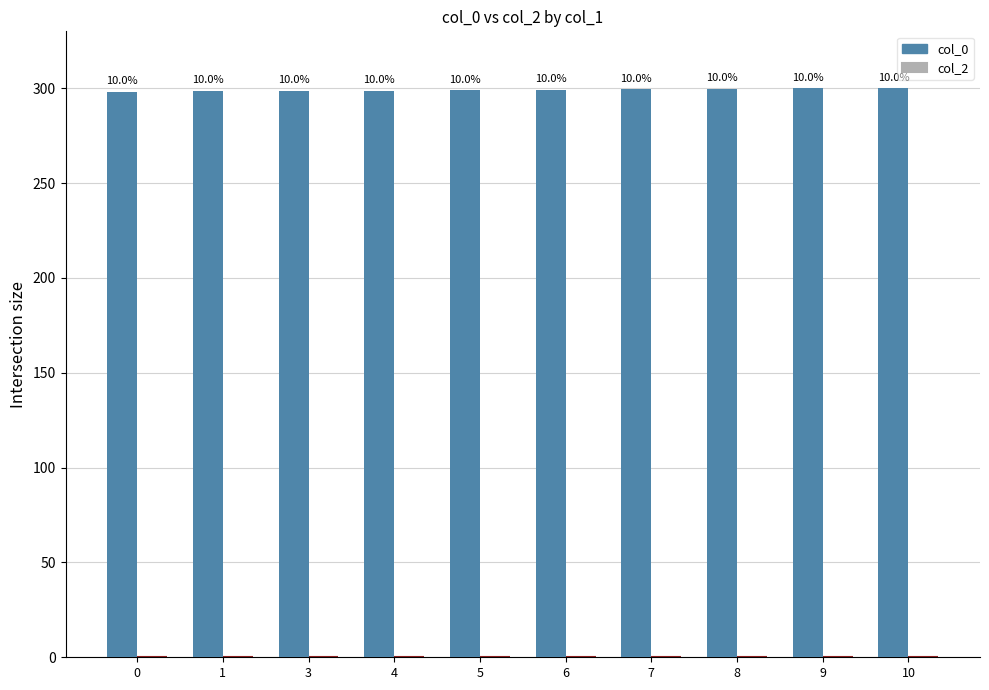

Are the bars horizontal?

No